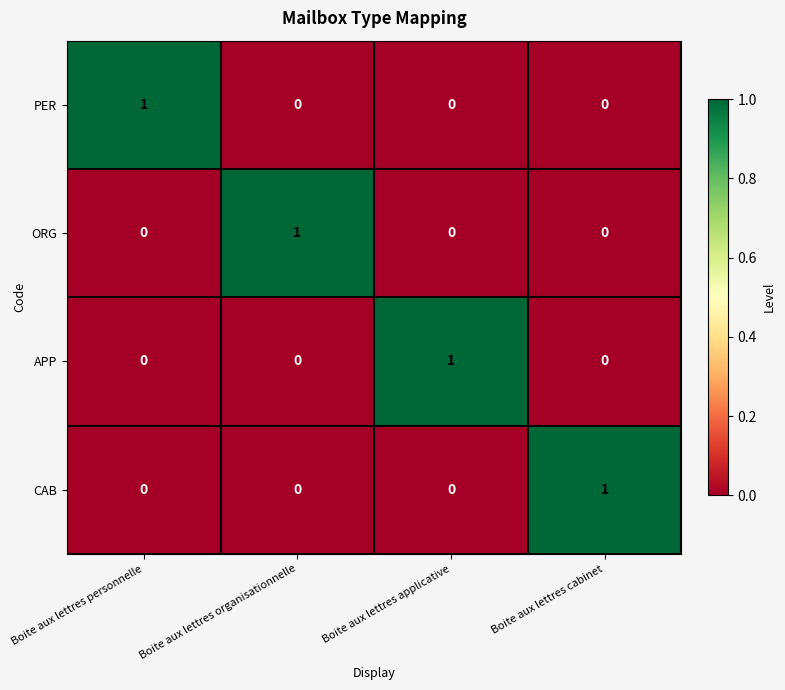

At how many categories does at least one series exceed 0?

4